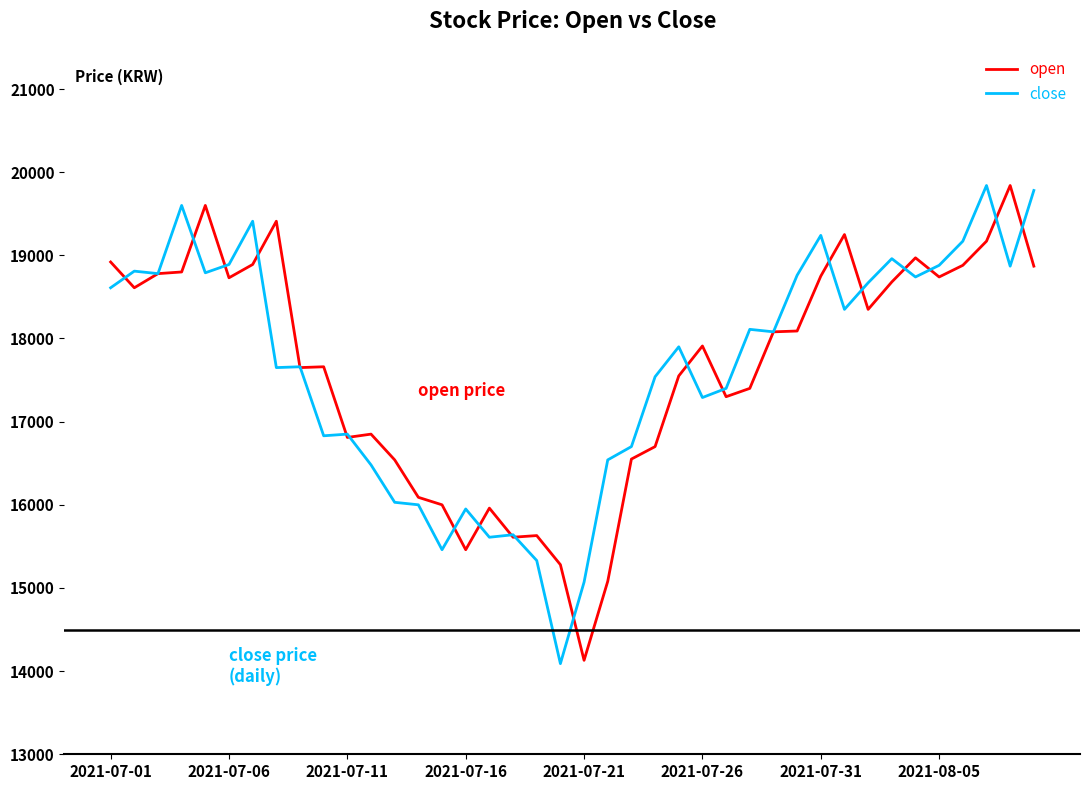

What is the difference between the maximum and minimum values in the open series?

5710